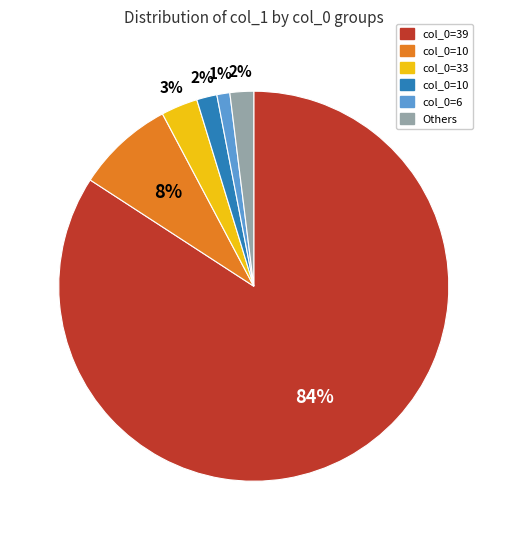

Is there a majority slice in this chart?

Yes